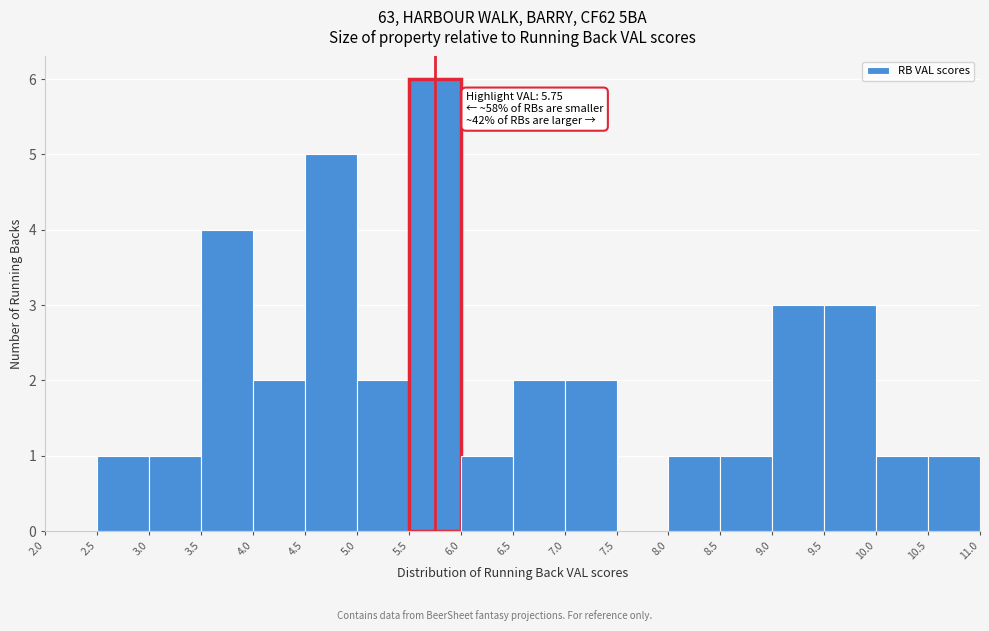

Over which range of the x-axis is the bar tallest?

5.5 to 6.0